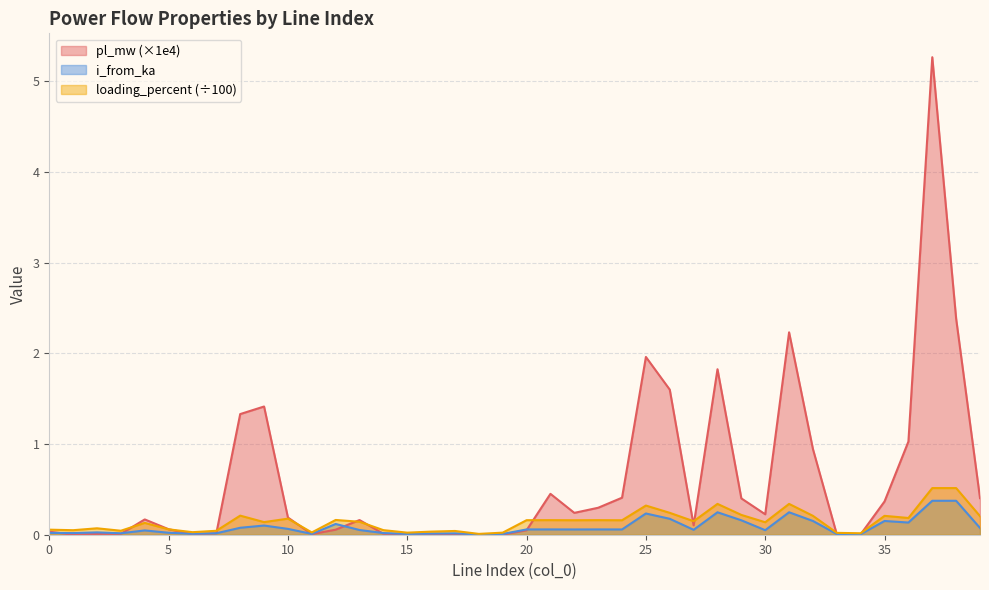

What is the sum of the pl_mw values at 39 and 5?

0.5